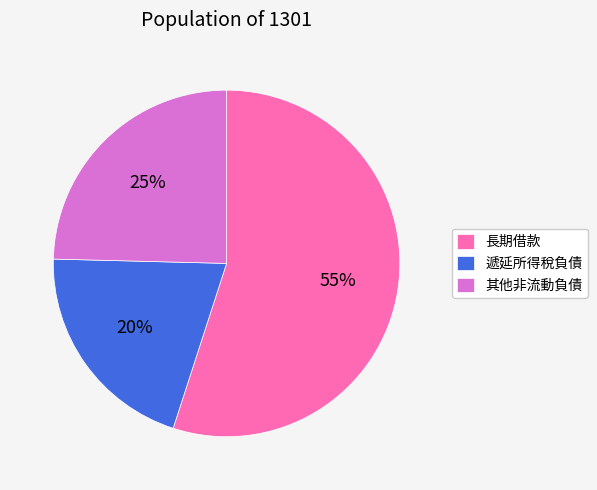

To the nearest percent, what portion does 長期借款 represent?

55%